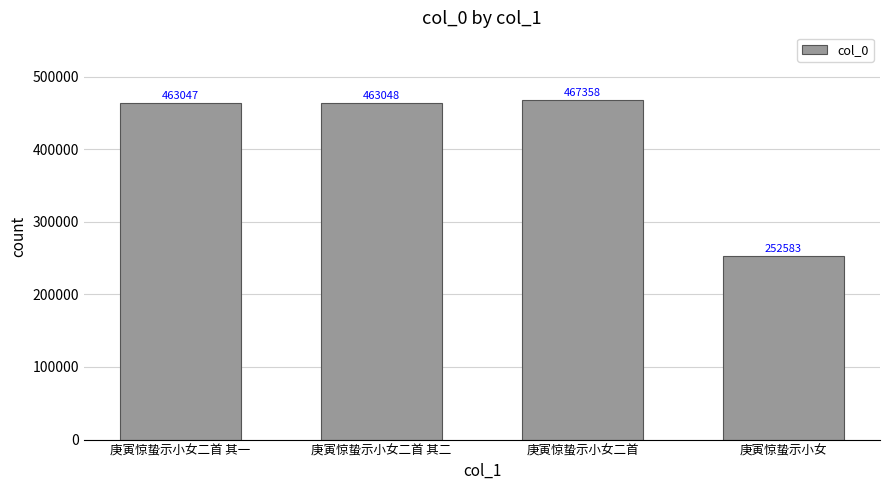

Are the bars grouped side by side (vs. stacked)?

No